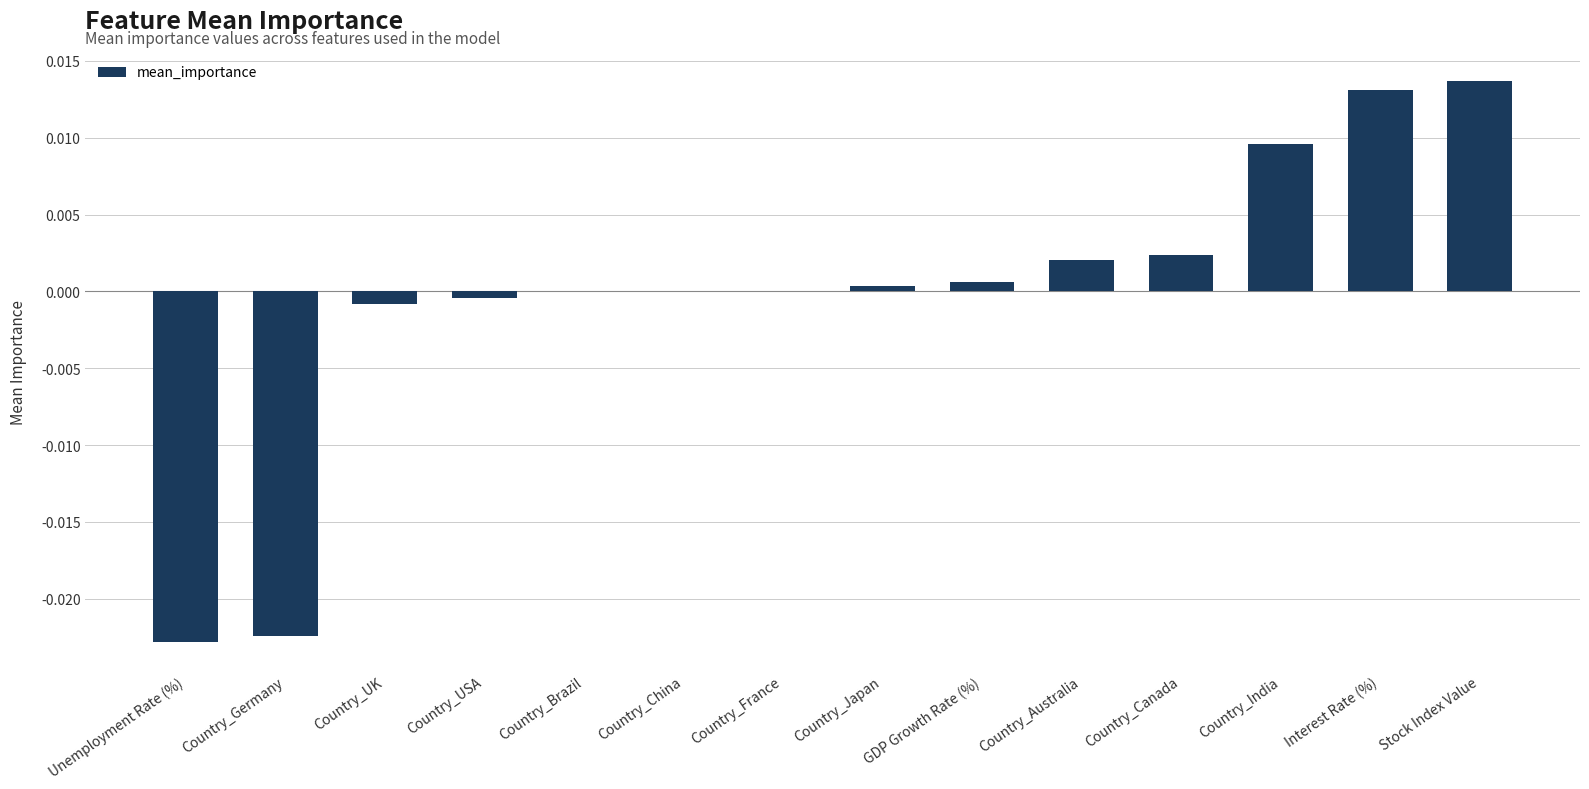

Is it true that the value at Country_India is 0.0?

True